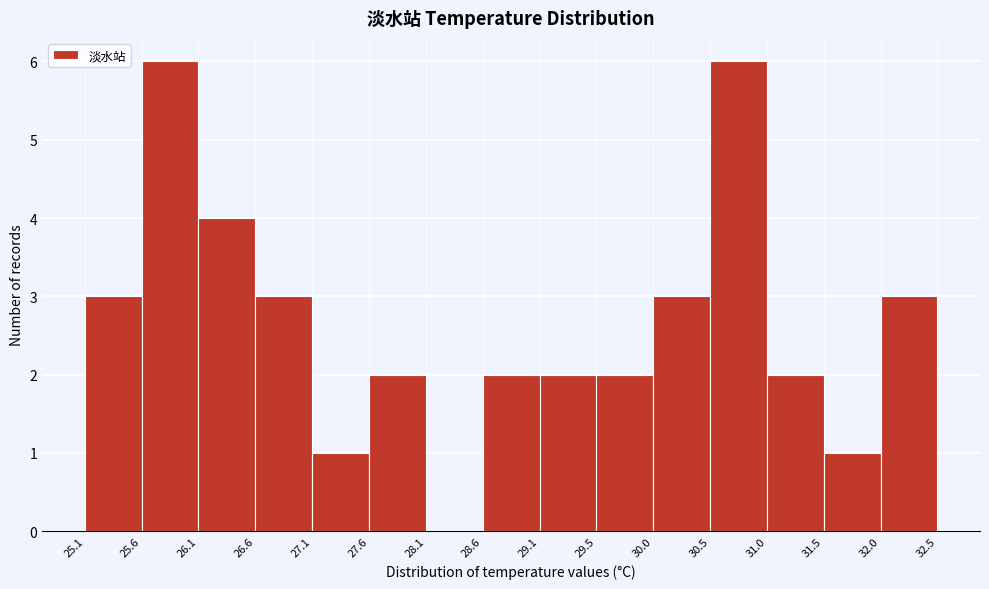

Reading left to right, list every bar in this chart as the range it spans on the x-axis followed by its height. The values are not printed on the chart, so give them approximately, as read against the axis.

25.1 to 25.6: 3
25.6 to 26.1: 6
26.1 to 26.6: 4
26.6 to 27.1: 3
27.1 to 27.6: 1
27.6 to 28.1: 2
28.1 to 28.6: 0
28.6 to 29.1: 2
29.1 to 29.5: 2
29.5 to 30.0: 2
30.0 to 30.5: 3
30.5 to 31.0: 6
31.0 to 31.5: 2
31.5 to 32.0: 1
32.0 to 32.5: 3